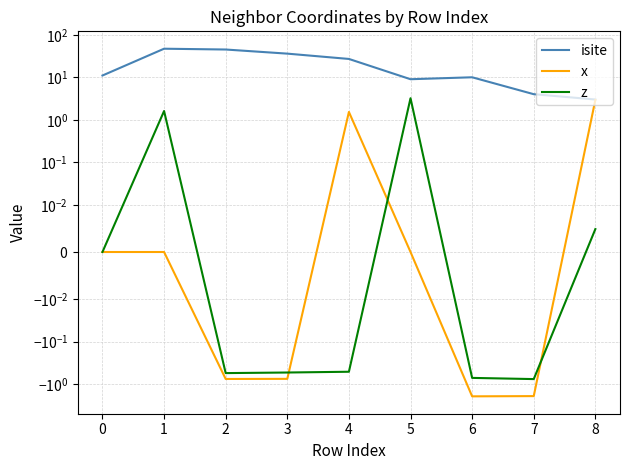

What is the difference between the x values at 7 and 1?

1.9